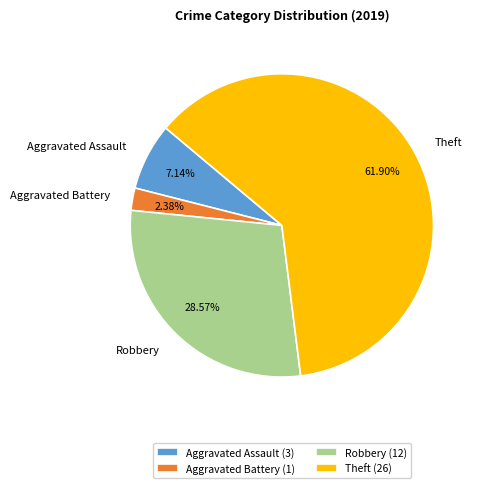

To the nearest percent, what is the combined percentage of Theft and Aggravated Assault?

69%